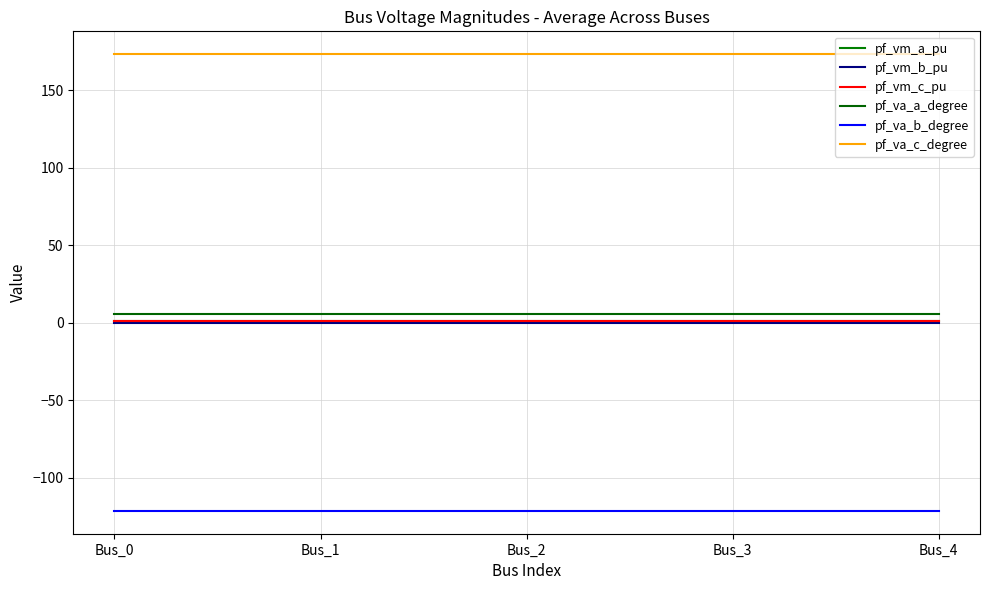

True or false: pf_va_b_degree has a value of -195.8 at Bus_0.

False